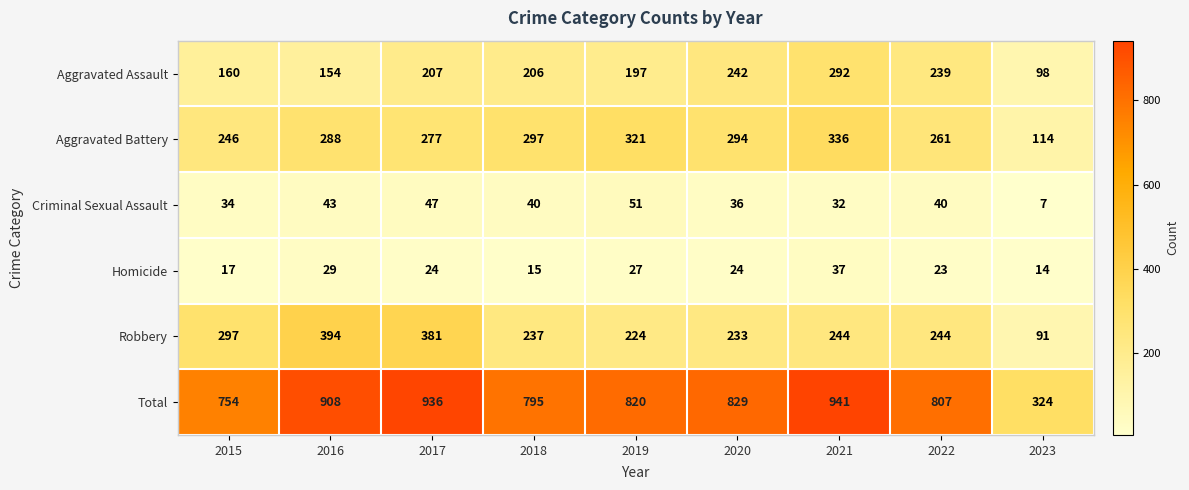

Is it true that Aggravated Assault equals 206 at 2018?

True